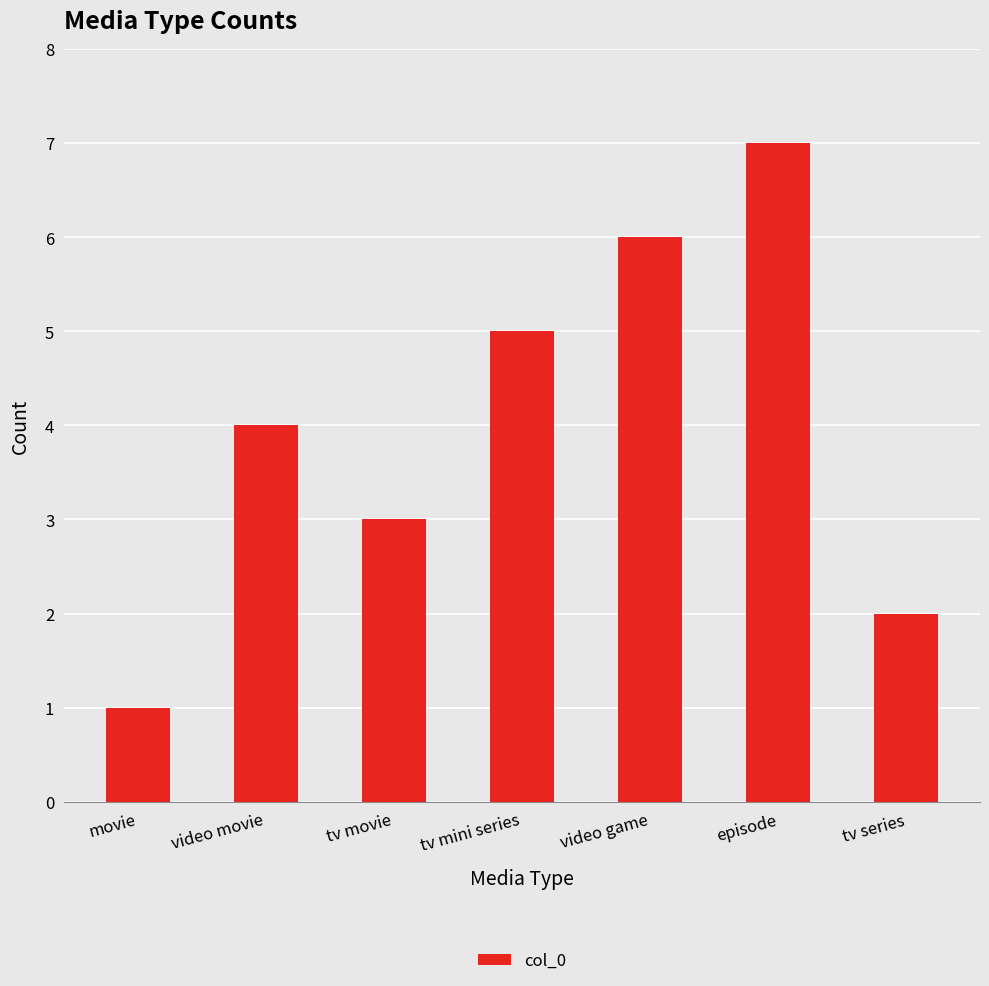

What is the difference between the maximum and minimum values?

6